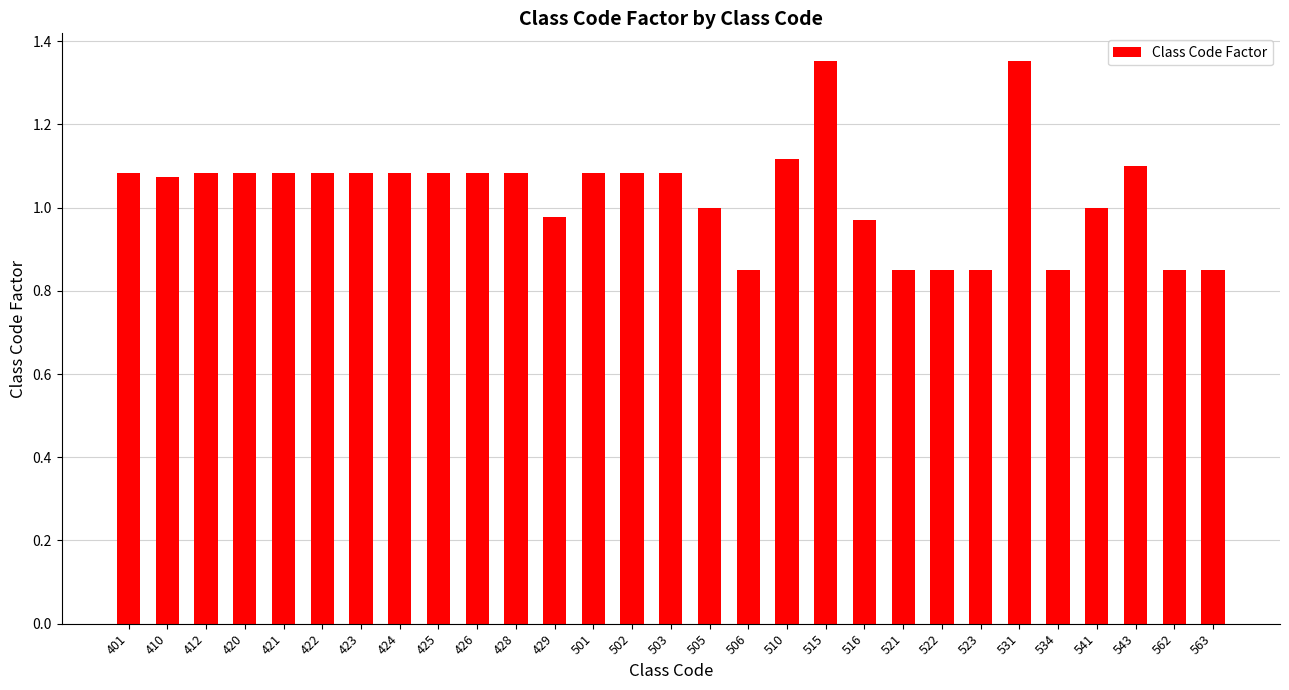

The chart shows a value of 1.4 at 429. True or false?

False